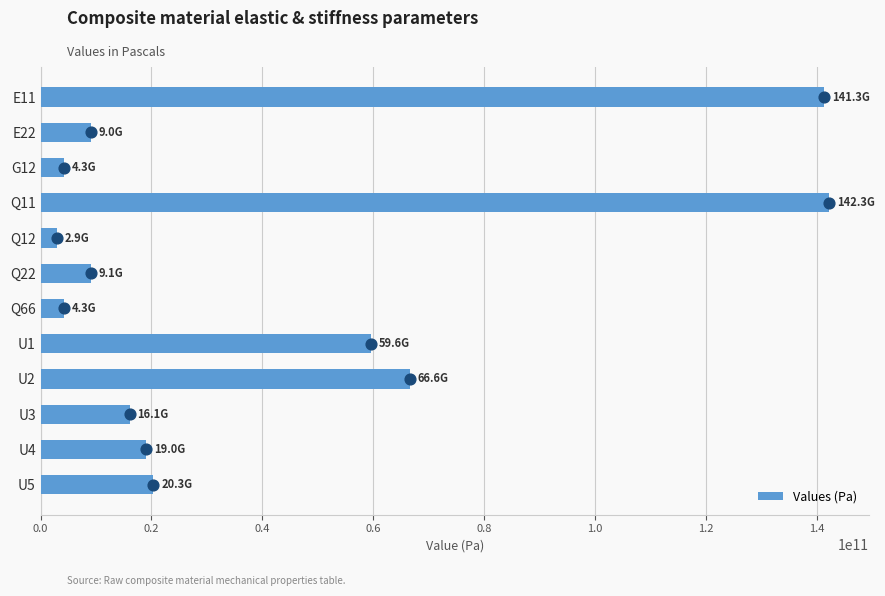

What is the difference between the maximum and minimum values in the Values (Pa) series?

139363935097.1